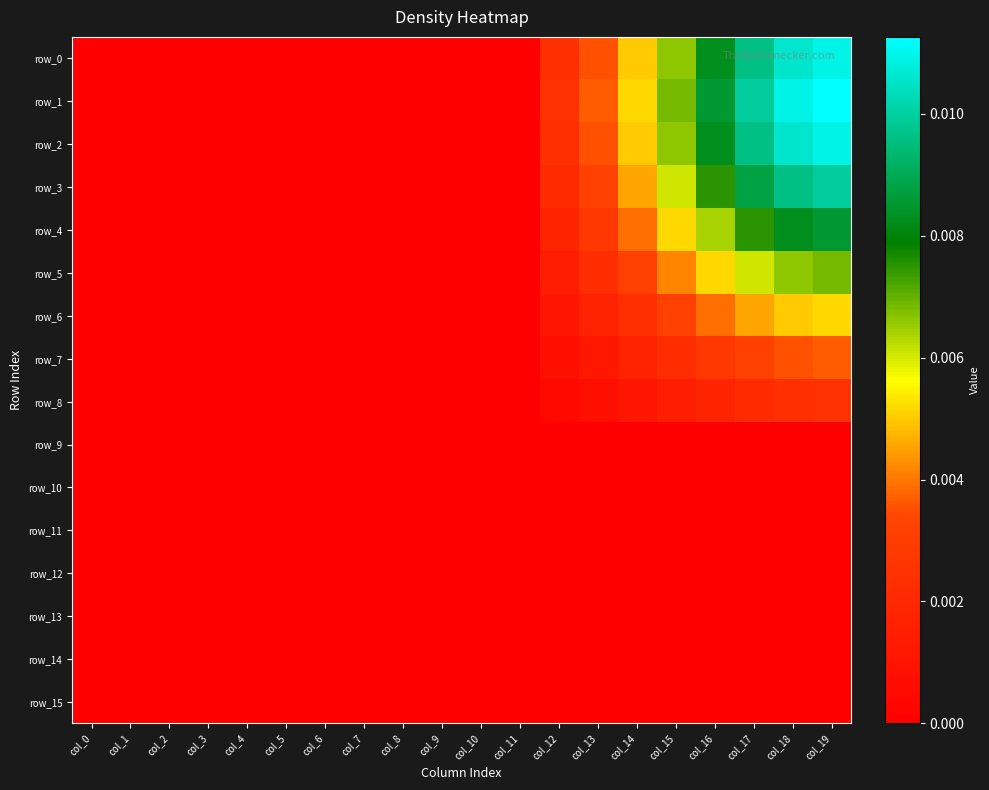

At which label does row_10 reach its peak?

col_0